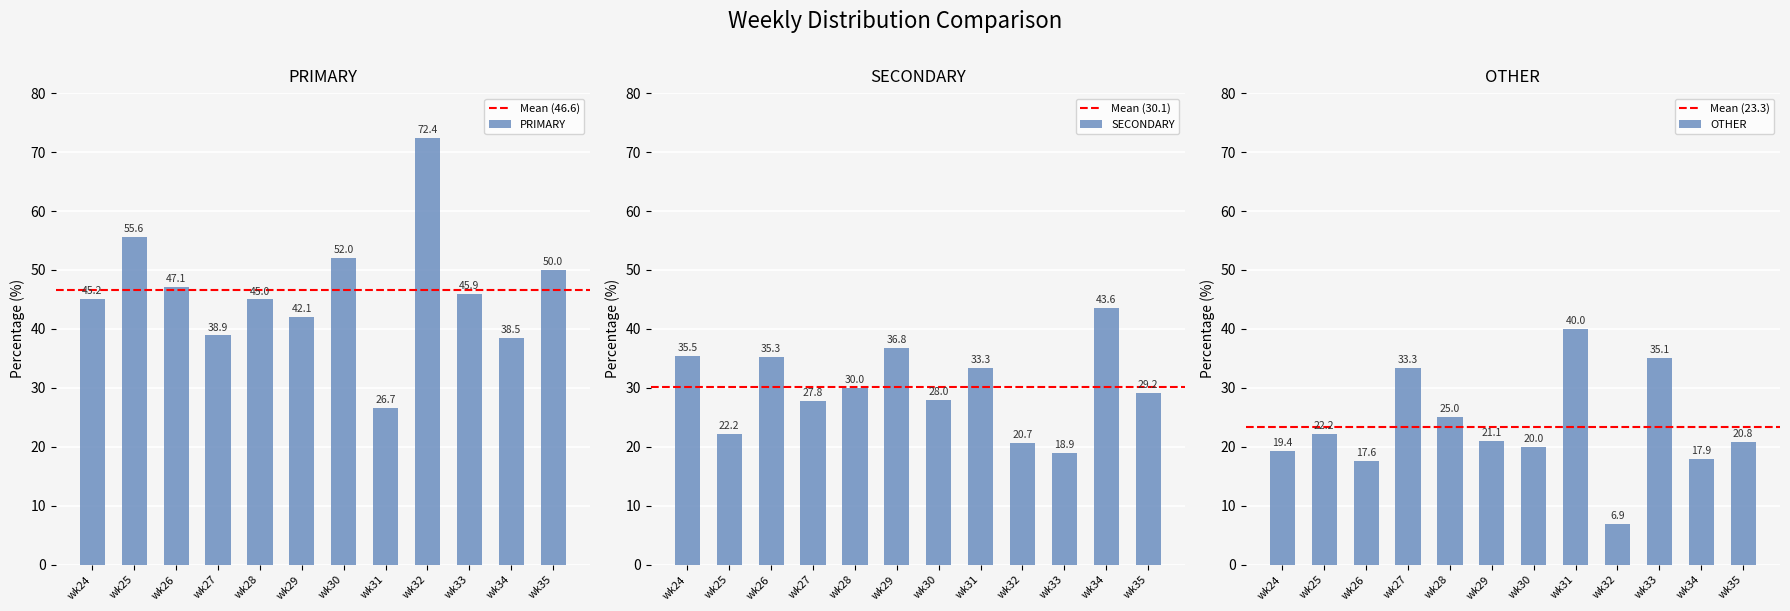

Reading right to left, what are all the values shown in this chart?

PRIMARY: 50.0	38.5	45.9	72.4	26.7	52.0	42.1	45.0	38.9	47.1	55.6	45.2
SECONDARY: 29.2	43.6	18.9	20.7	33.3	28.0	36.8	30.0	27.8	35.3	22.2	35.5
OTHER: 20.8	17.9	35.1	6.9	40.0	20.0	21.1	25.0	33.3	17.6	22.2	19.4